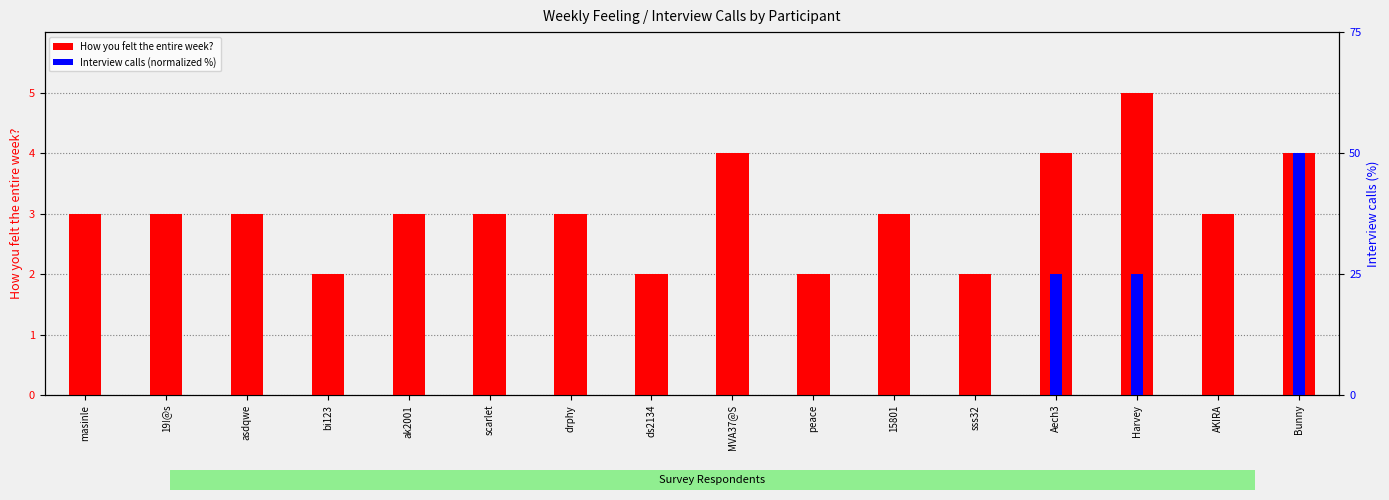

How many series are shown in this chart?

2